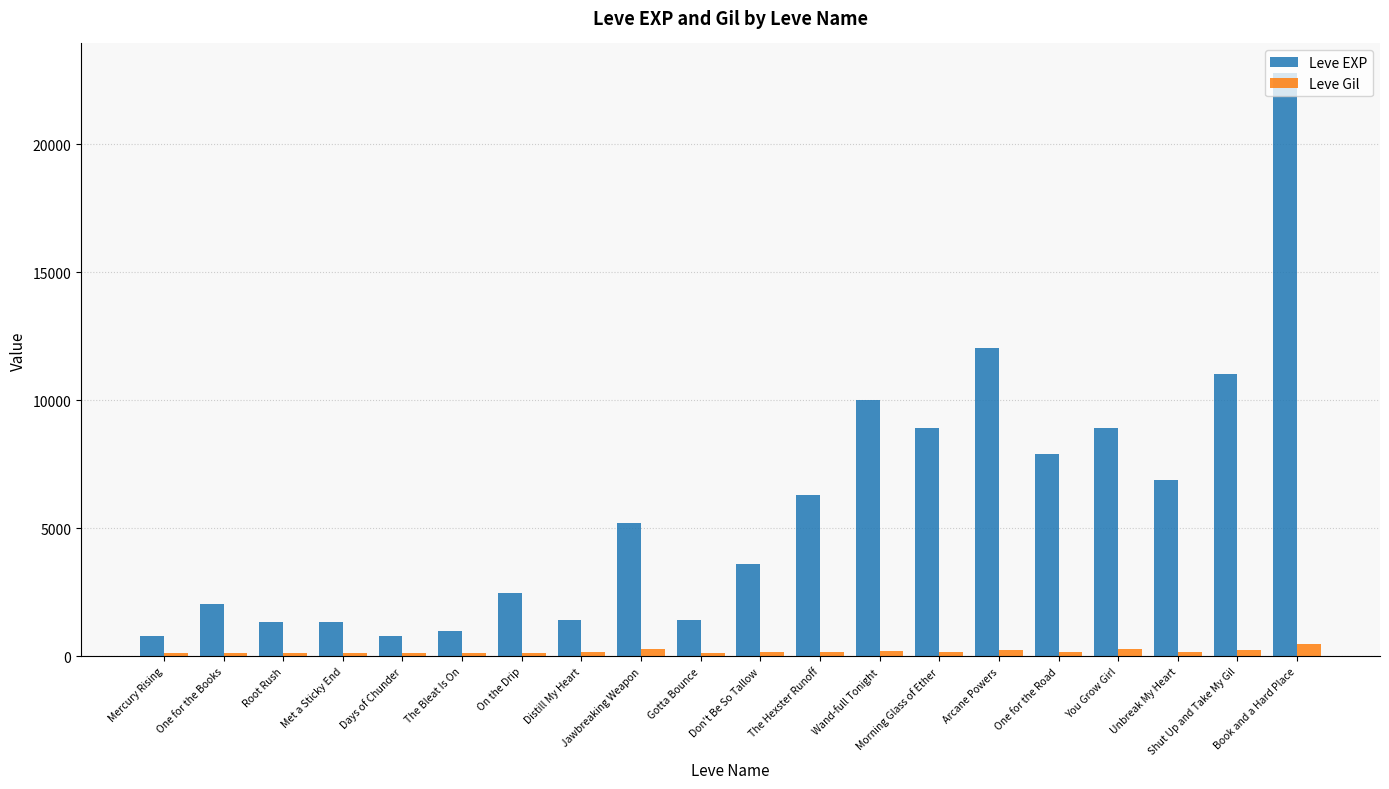

What position from the right is Met a Sticky End?

17